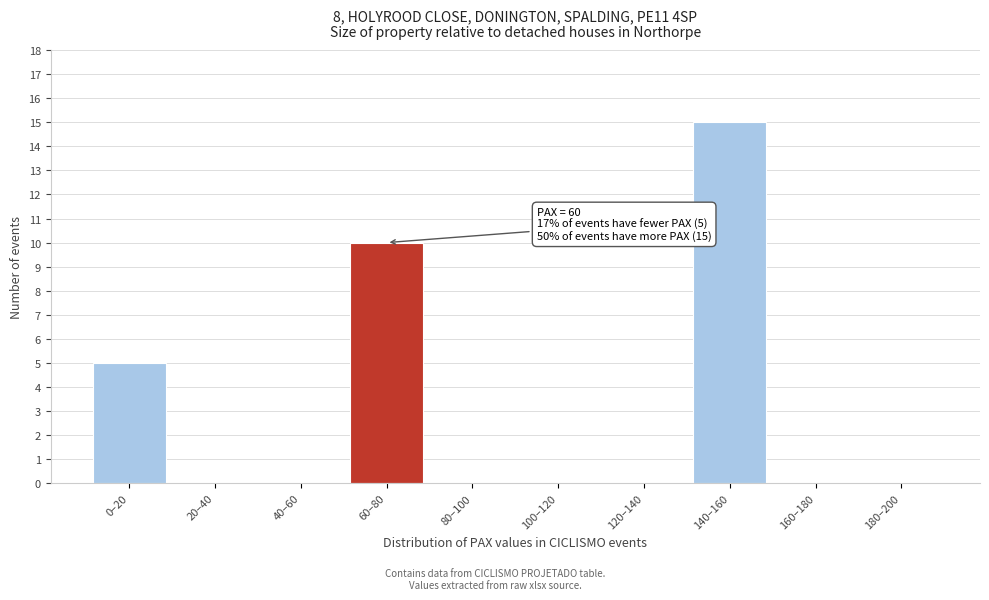

Reading left to right, extract all data points from this chart.

0–20=5	20–40=0	40–60=0	60–80=10	80–100=0	100–120=0	120–140=0	140–160=15	160–180=0	180–200=0